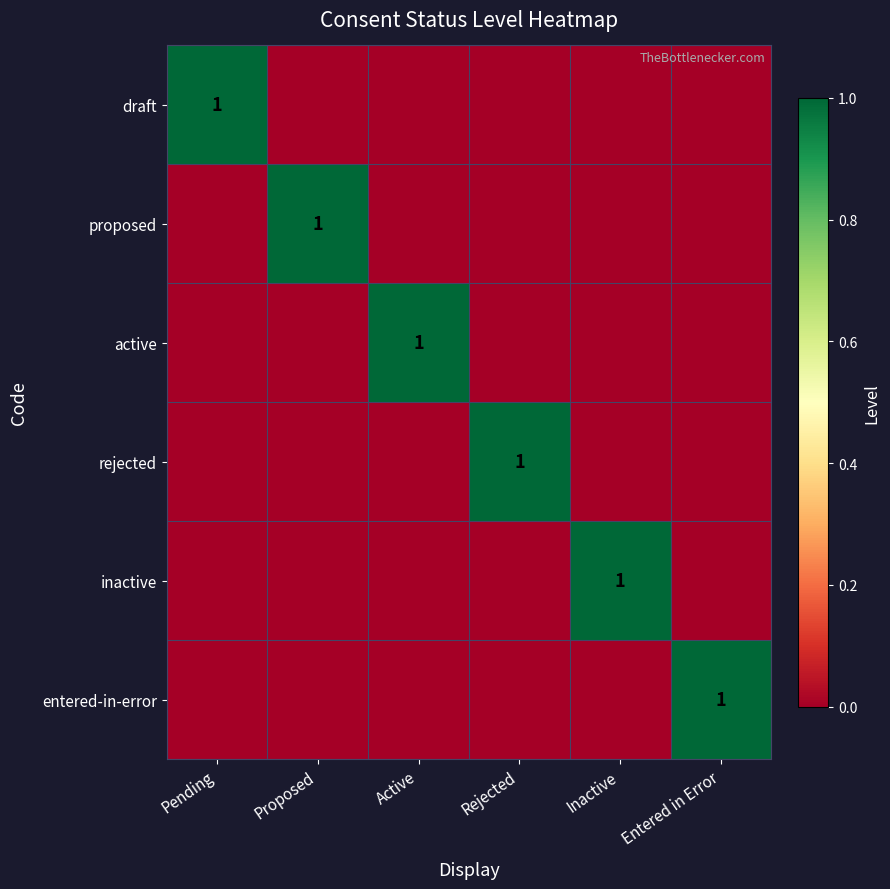

Is it true that entered-in-error equals 0 at Entered in Error?

False